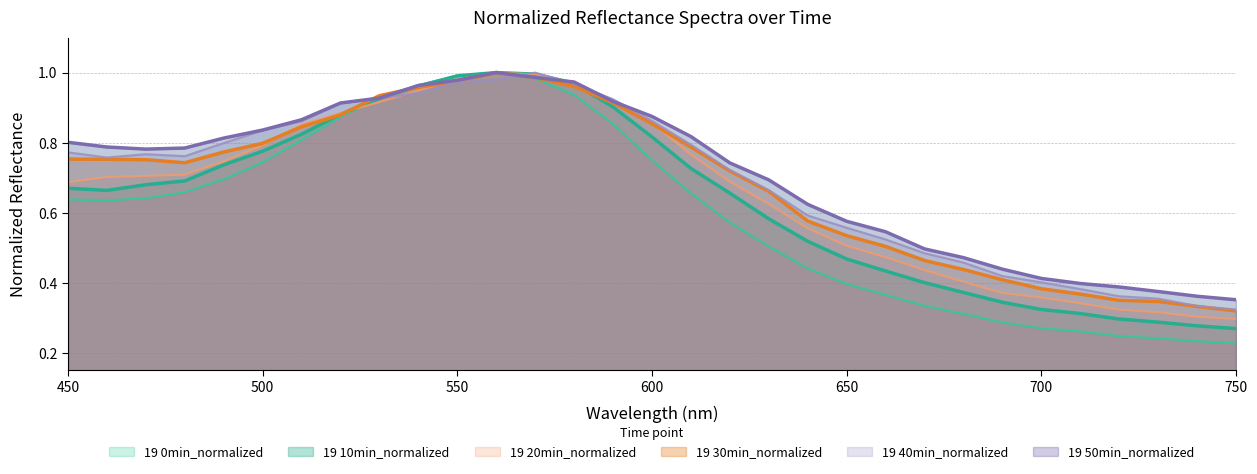

What is the approximate value of 19 40min_normalized at 750?

0.3